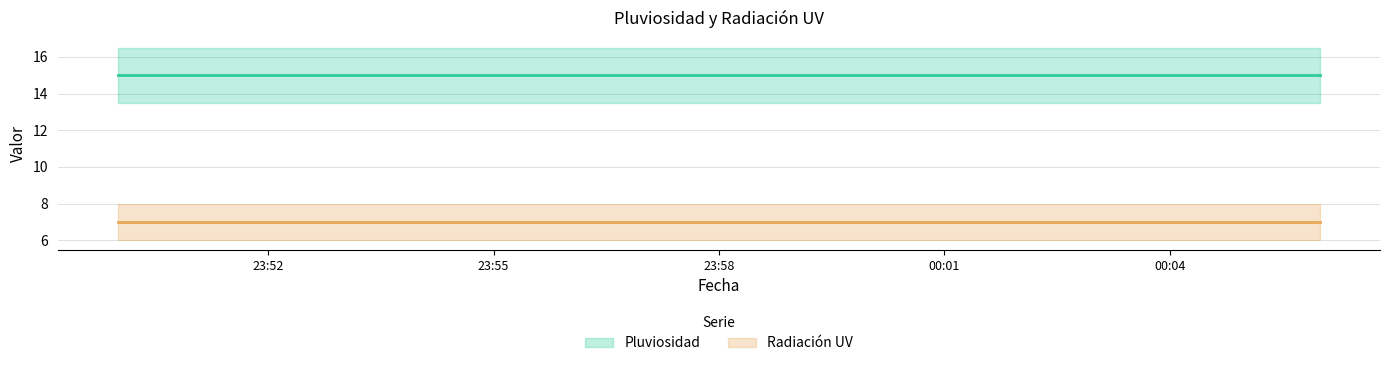

What is the sum of all Radiación UV values?

119